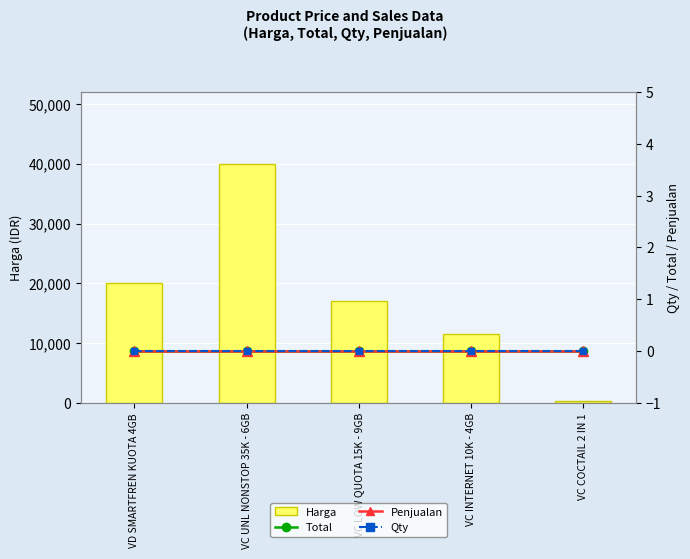

Which series has the widest spread of values?

Harga